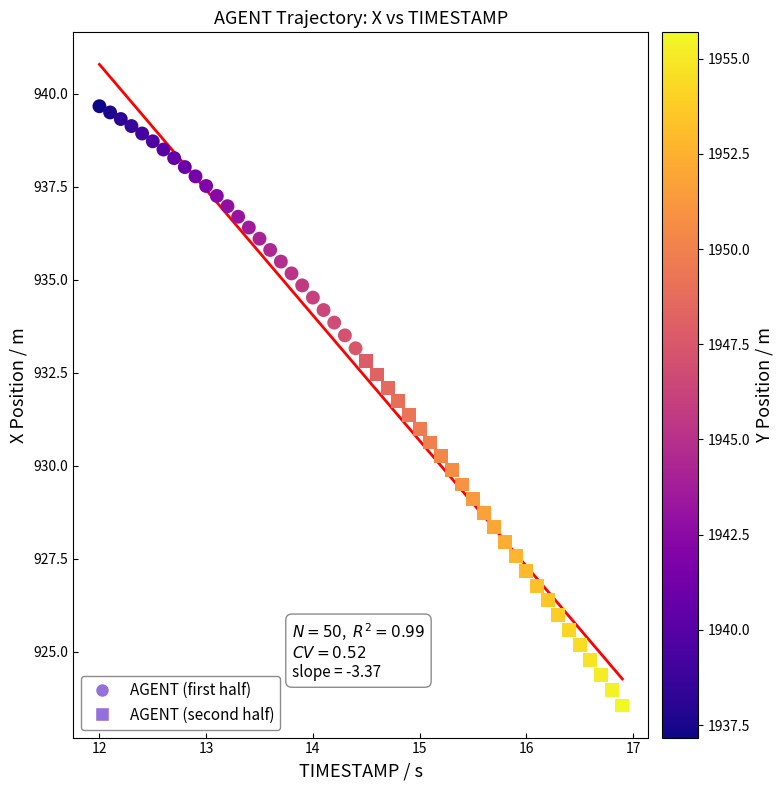

Which series reaches the maximum Y coordinate?

AGENT (first half)